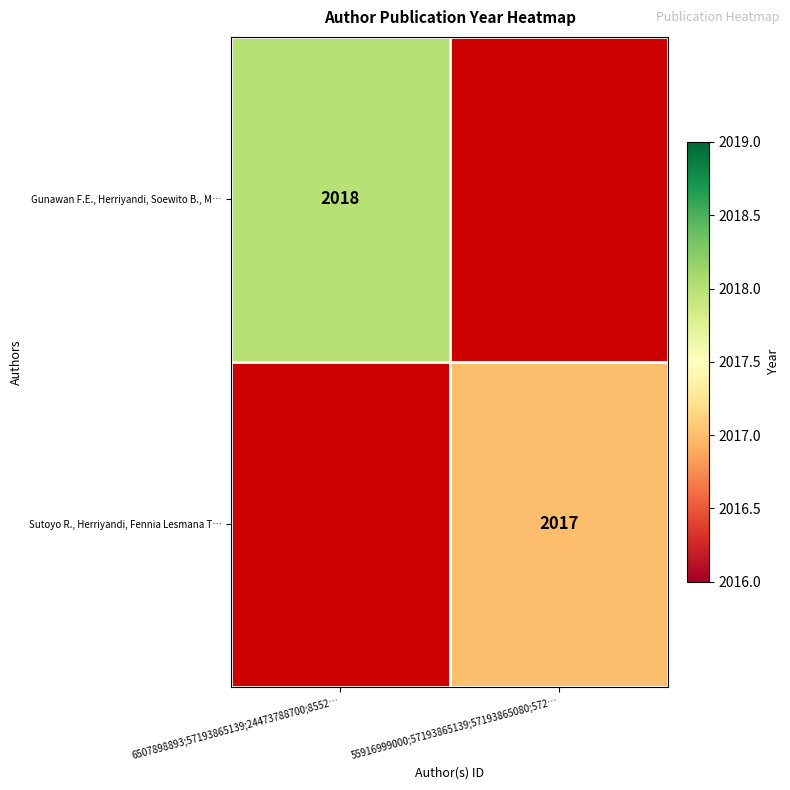

The value of Gunawan F.E., Herriyandi, Soewito B., M… at 6507898893;57193865139;24473788700;8552… is 2018. True or false?

True